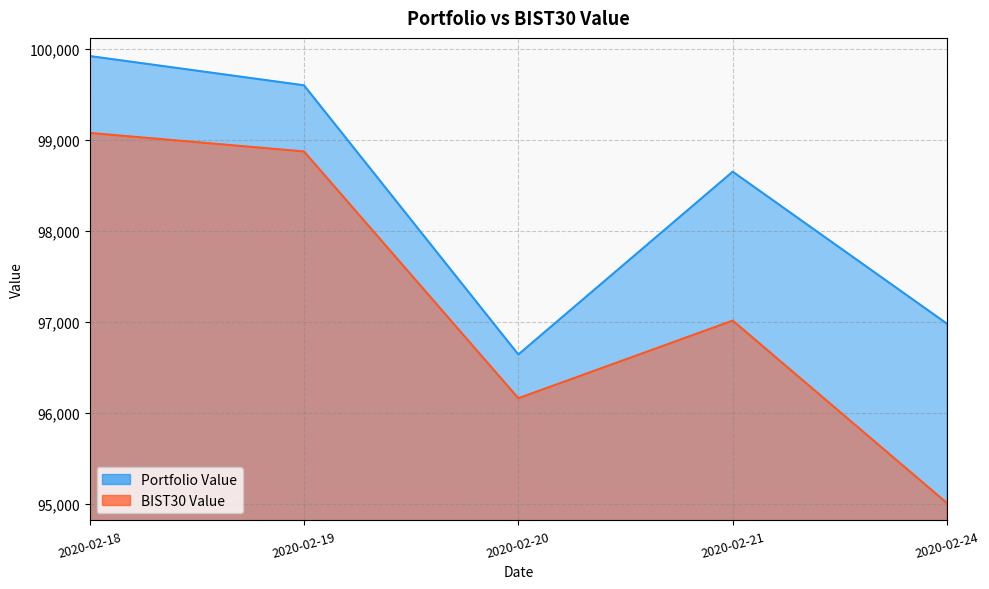

Reading right to left, what are all the values shown in this chart?

Portfolio Value: 96978.3	98651.3	96639.8	99602.2	99924.1
BIST30 Value: 95004.1	97012.8	96158.3	98874.2	99078.2